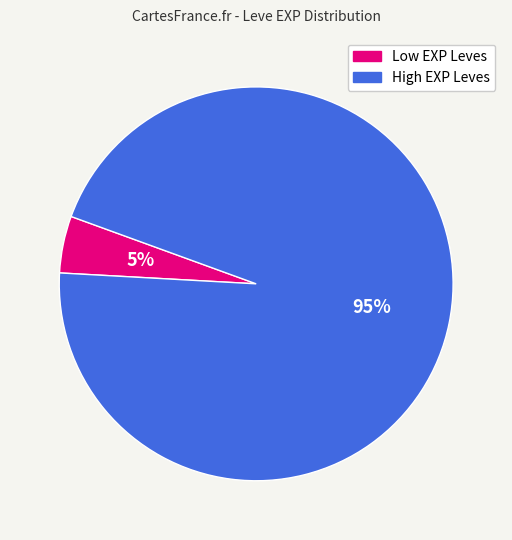

Does any single category account for the majority?

Yes